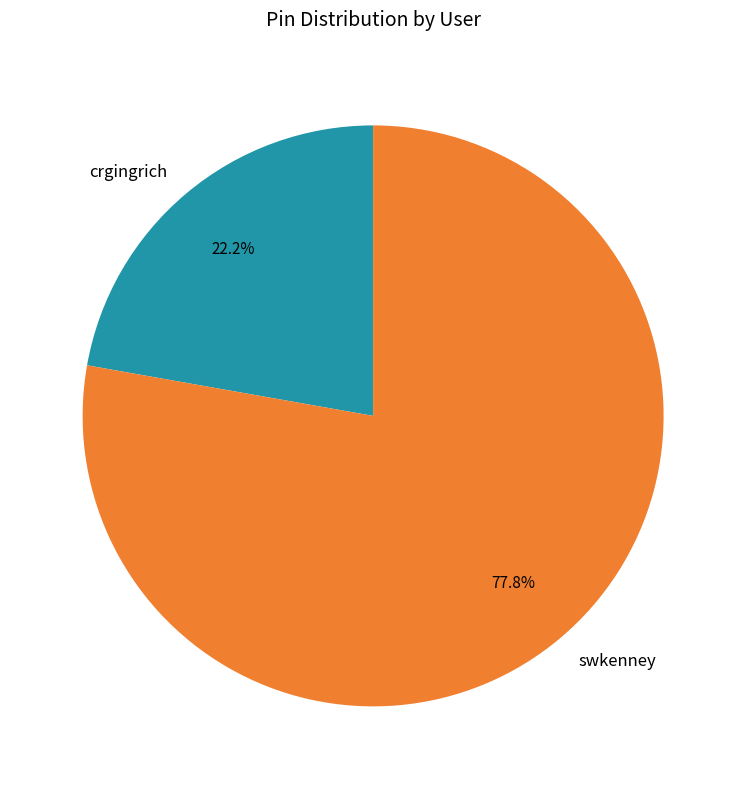

What is the largest slice in the pie chart?

swkenney